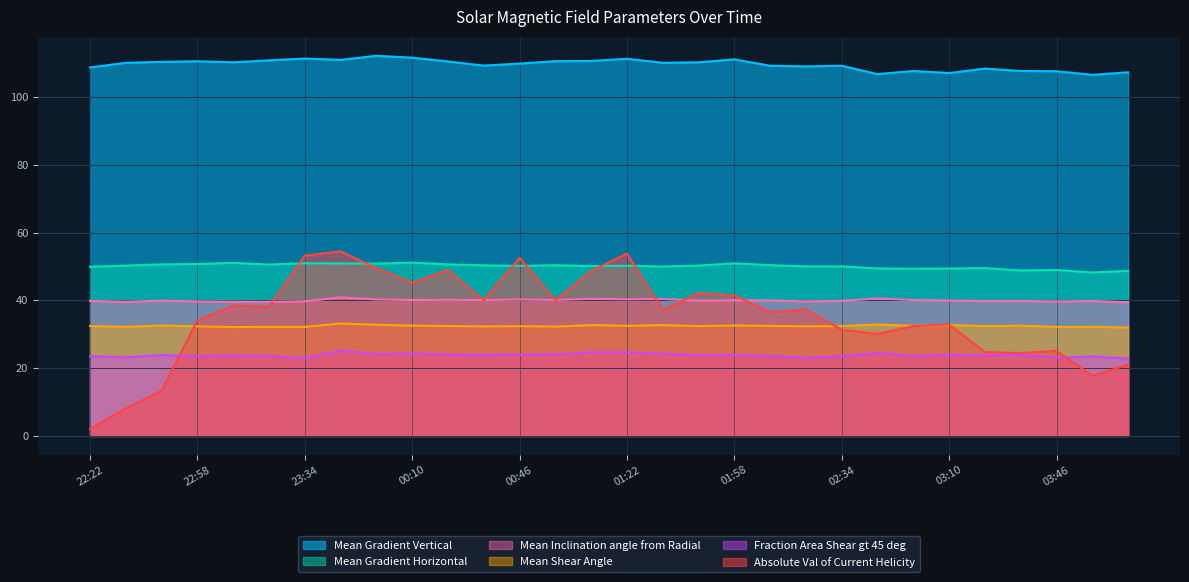

The Fraction Area Shear gt 45 deg series shows 23.2 at 22:34. True or false?

True